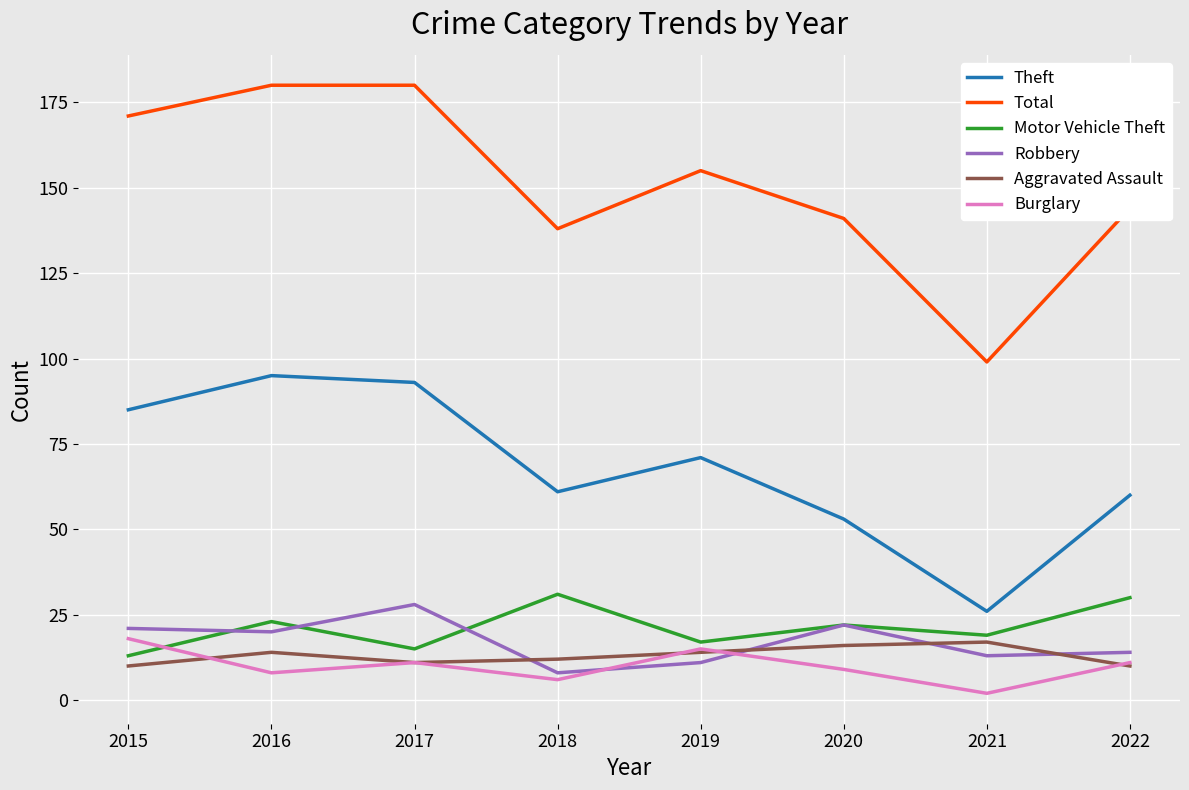

The Total series shows 171 at 2015. True or false?

True